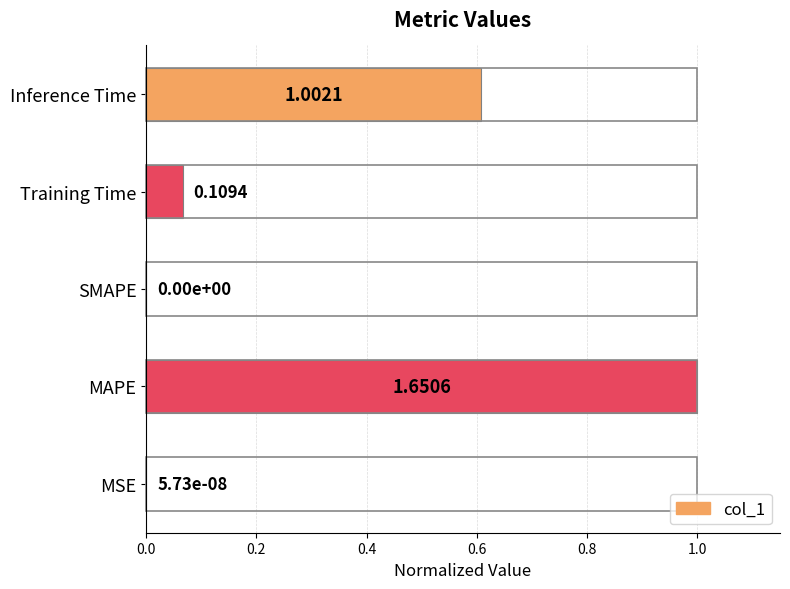

Which has a higher value, Inference Time or MAPE?

MAPE